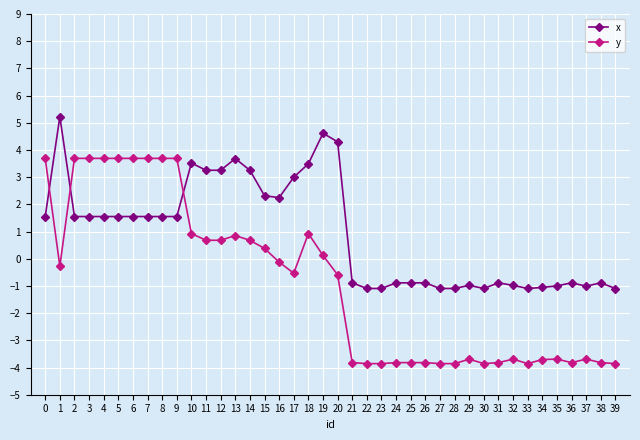

The value of x at 32 is -1.0. True or false?

True